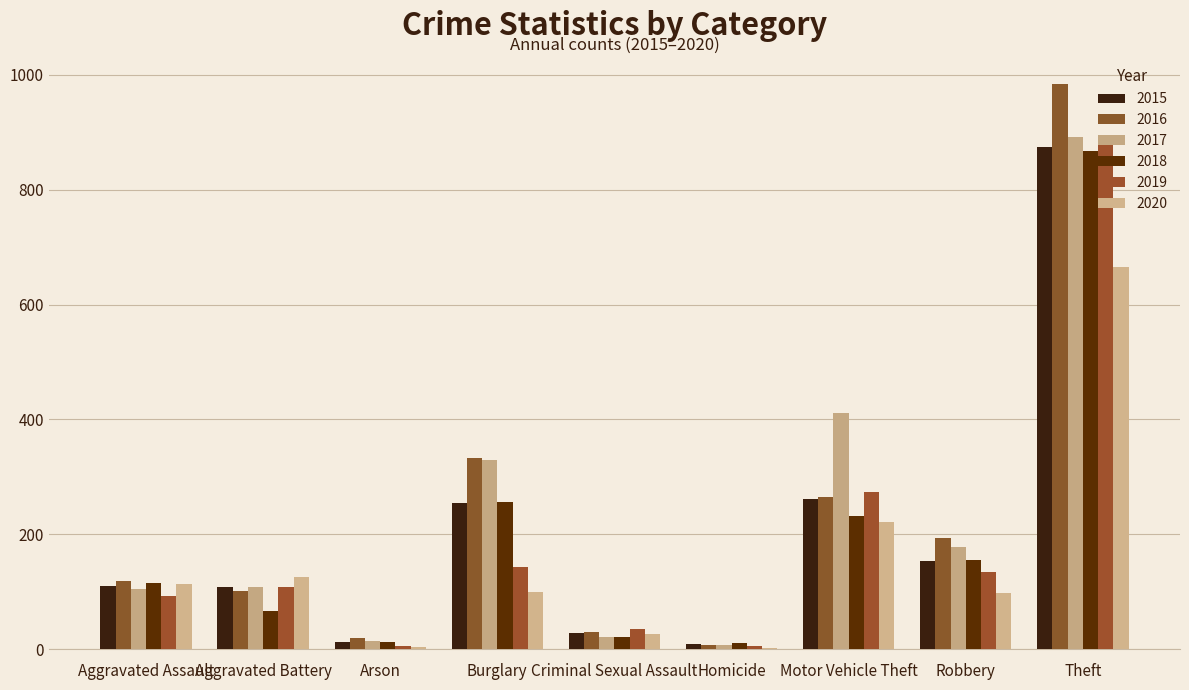

How many series are shown in this chart?

6